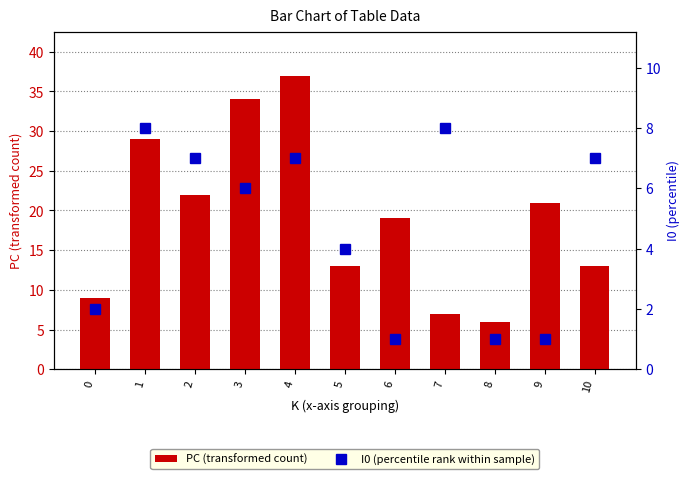

The value of I0 (percentile rank within sample) at 2 is 7. True or false?

True